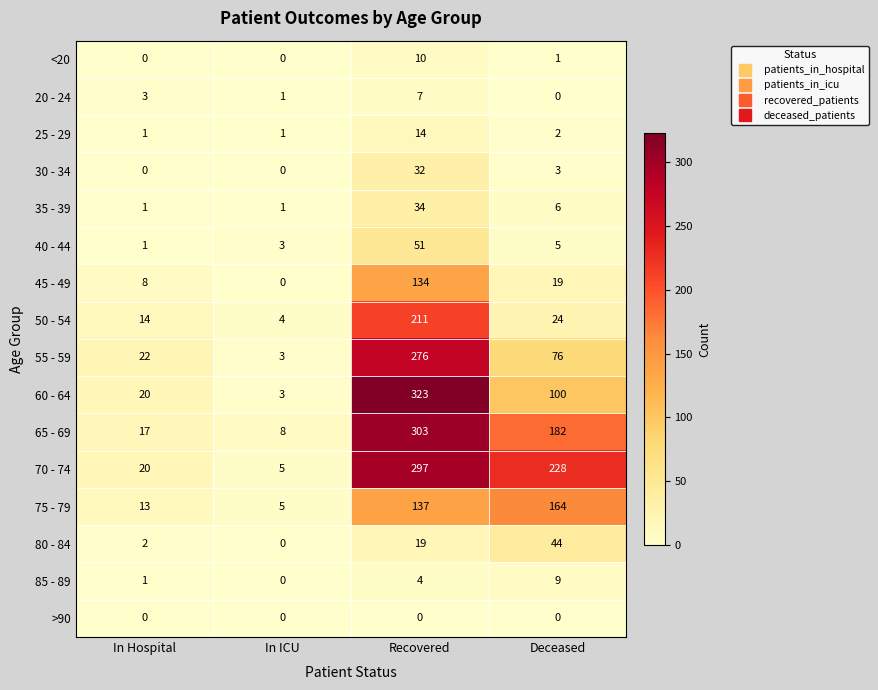

What is the difference between the highest and lowest values at Deceased?

228